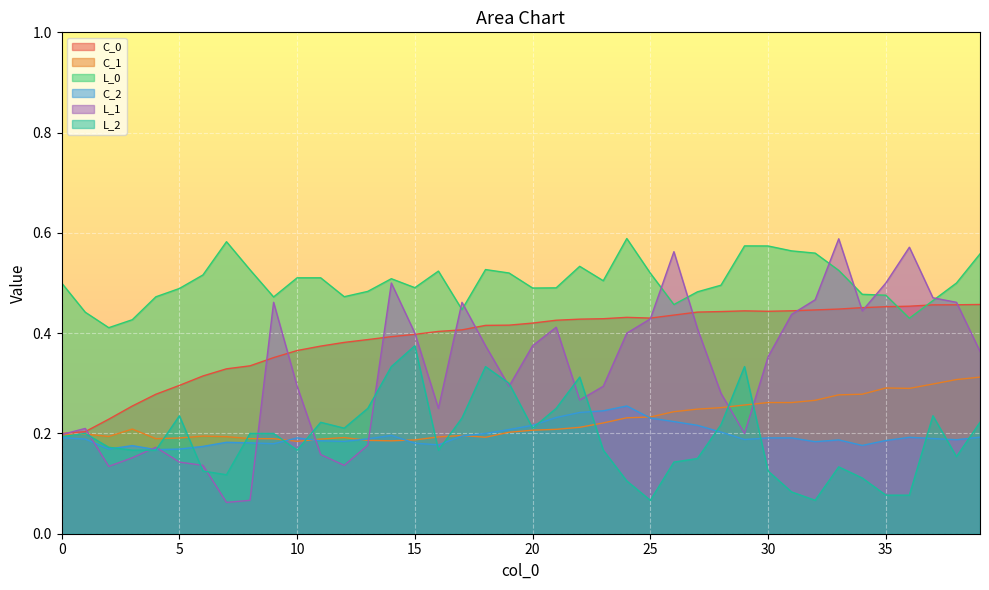

Where is the first local maximum for C_0?

24